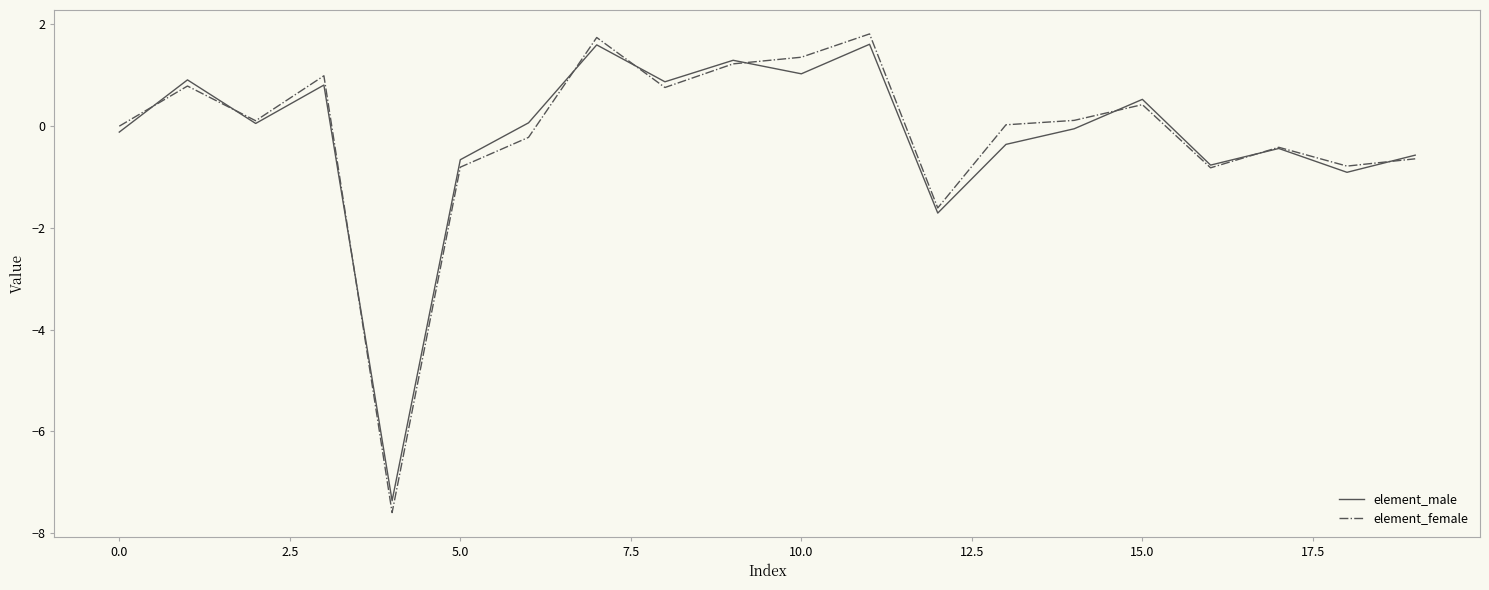

What is the minimum value for element_female?

-7.6